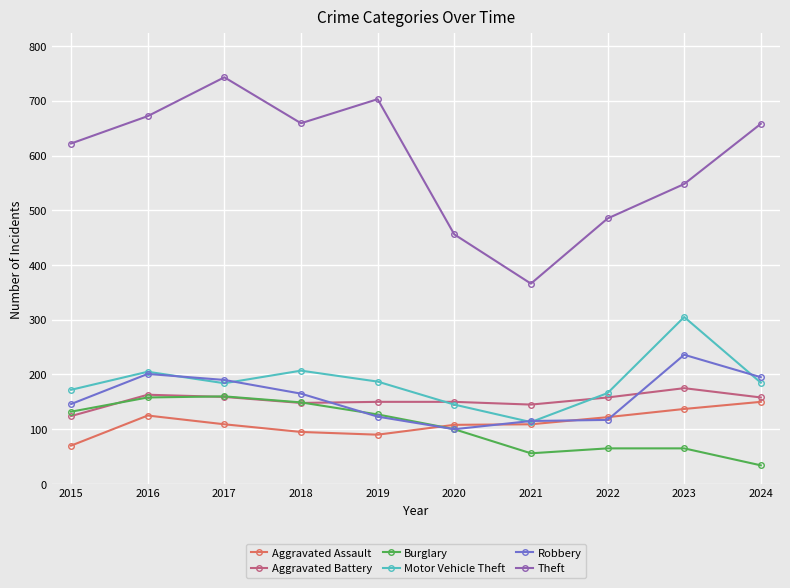

What is the difference between the maximum and minimum values in the Robbery series?

136